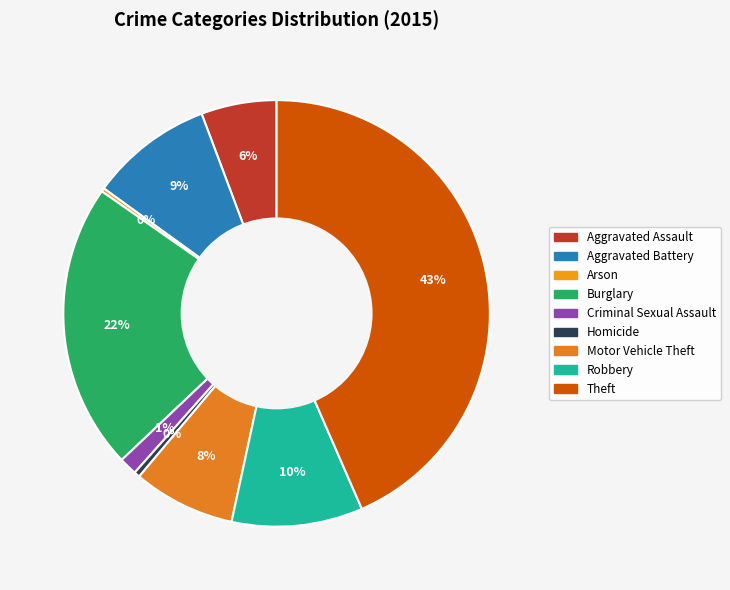

Rank the categories by value from lowest to highest.

Arson, Homicide, Criminal Sexual Assault, Aggravated Assault, Motor Vehicle Theft, Aggravated Battery, Robbery, Burglary, Theft